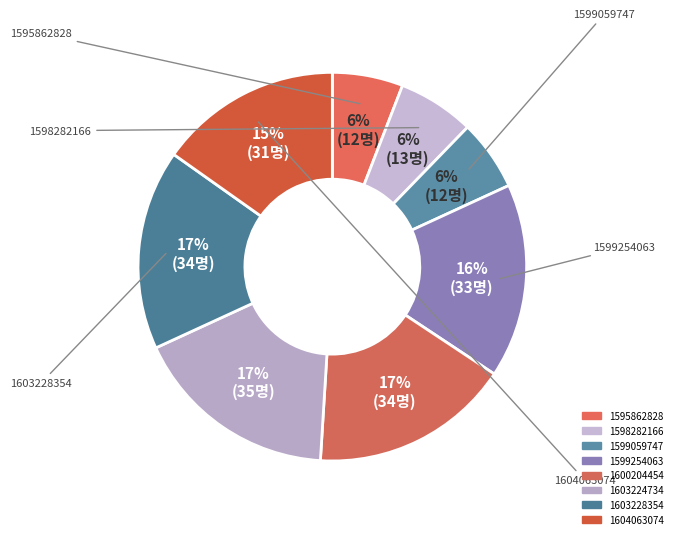

Count the number of slices in the pie.

8